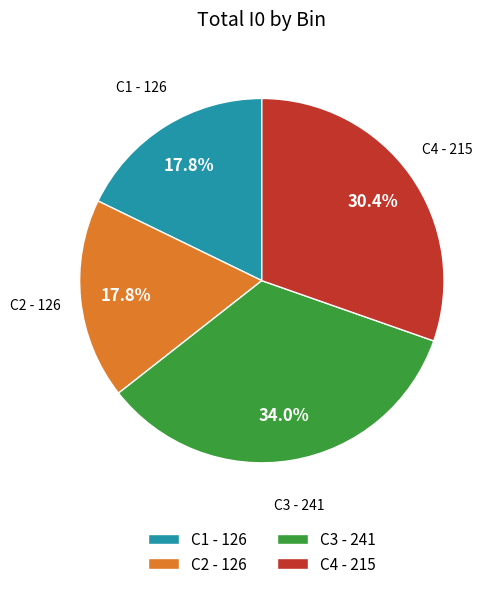

Which category has the biggest portion of the pie?

C3 - 241